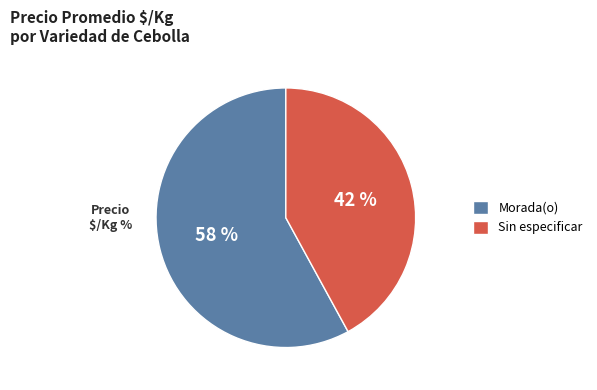

What is the smallest slice in the pie chart?

Sin especificar